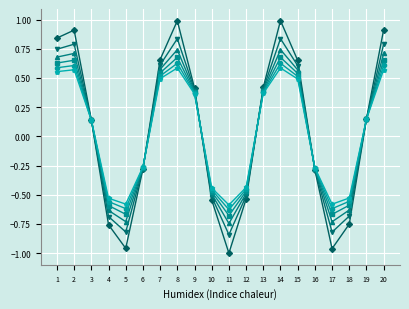

What is the total value across all series at 13?

2.4